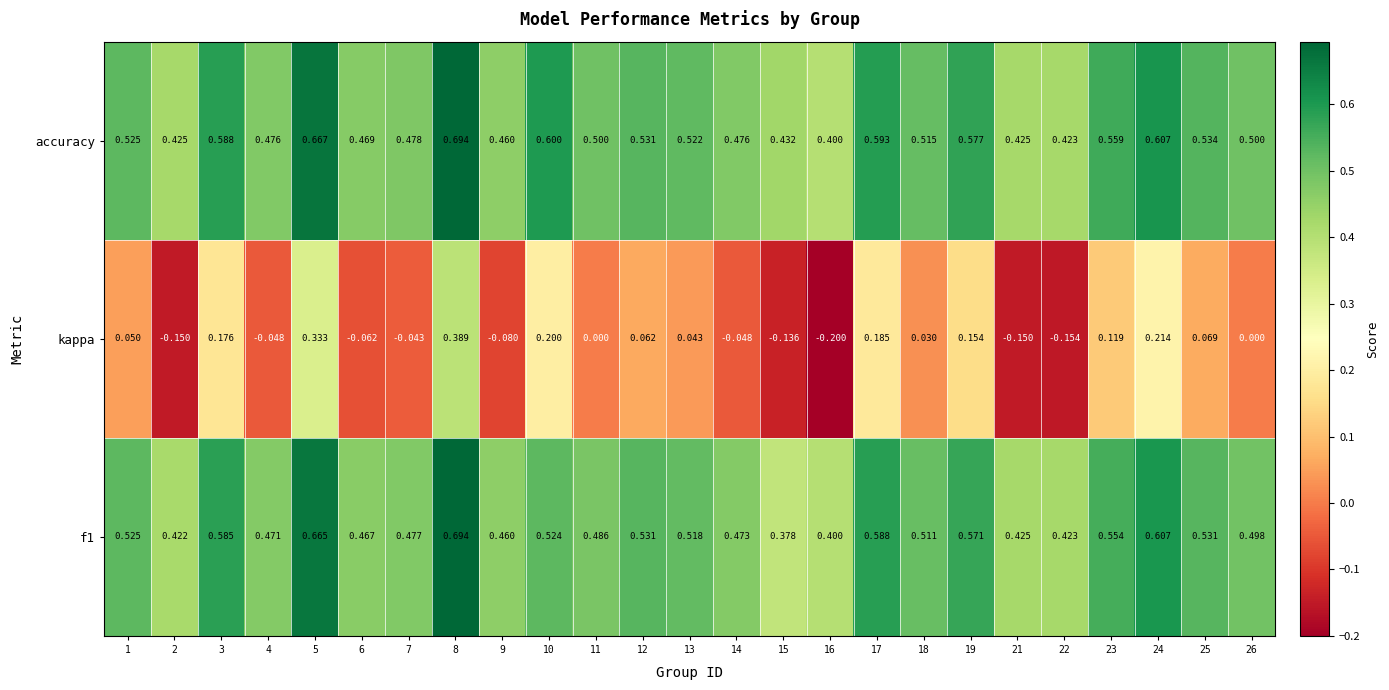

Is the value of f1 at 13 greater than the value of kappa at 24?

Yes